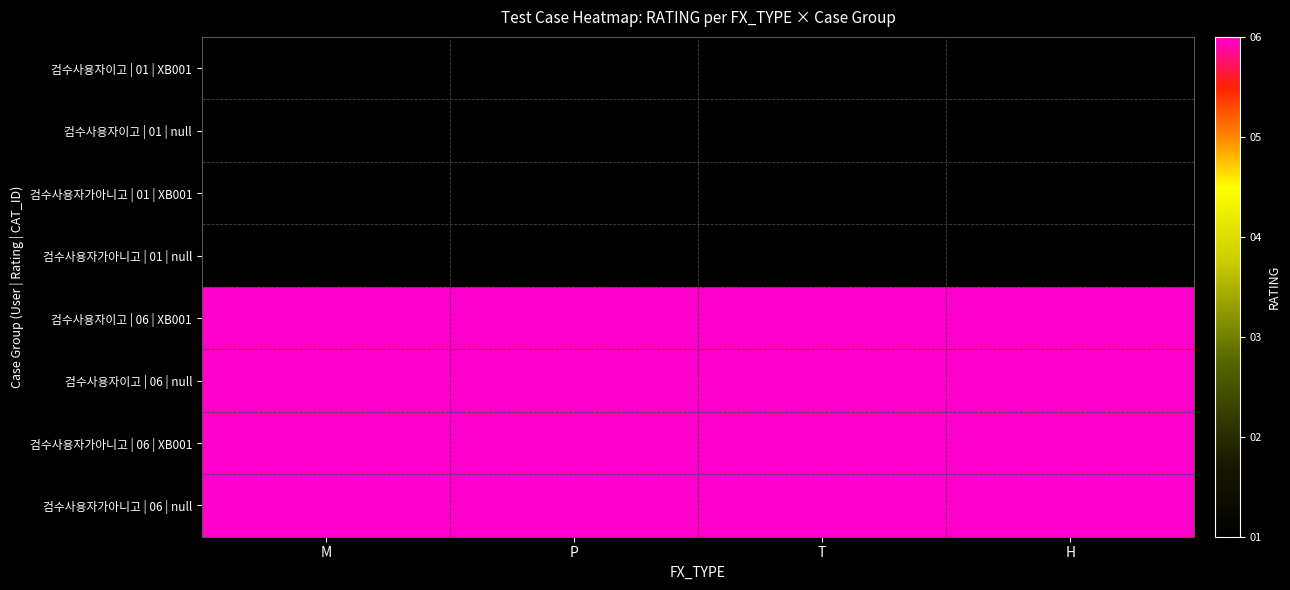

Reading left to right, what are all the values shown in this chart?

검수사용자이고 | 01 | XB001: M=1	P=1	T=1	H=1
검수사용자이고 | 01 | null: M=1	P=1	T=1	H=1
검수사용자가아니고 | 01 | XB001: M=1	P=1	T=1	H=1
검수사용자가아니고 | 01 | null: M=1	P=1	T=1	H=1
검수사용자이고 | 06 | XB001: M=6	P=6	T=6	H=6
검수사용자이고 | 06 | null: M=6	P=6	T=6	H=6
검수사용자가아니고 | 06 | XB001: M=6	P=6	T=6	H=6
검수사용자가아니고 | 06 | null: M=6	P=6	T=6	H=6